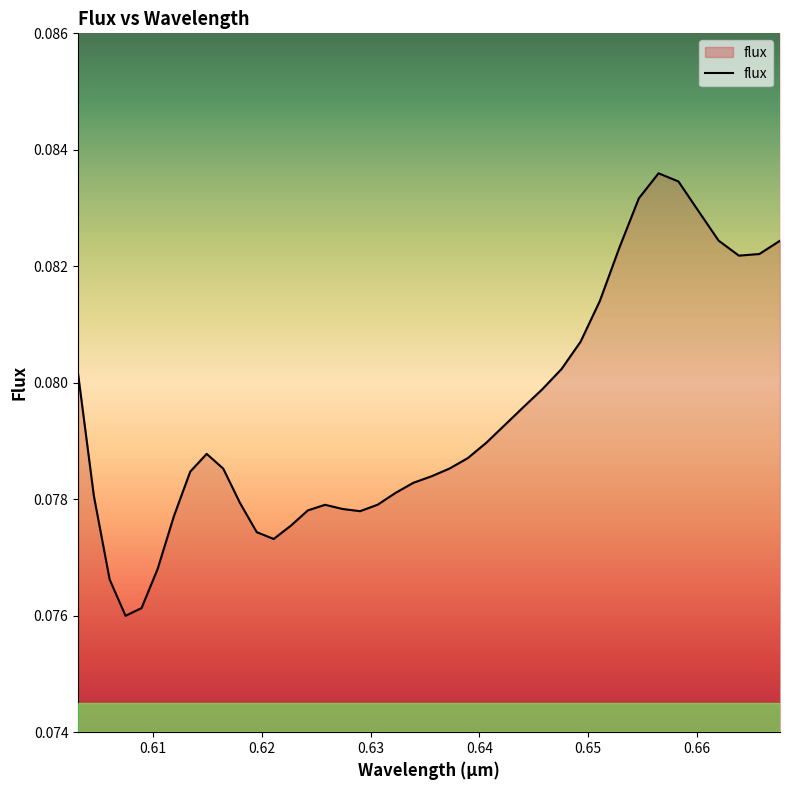

True or false: the data shows 0.1 at 0.614925.

False